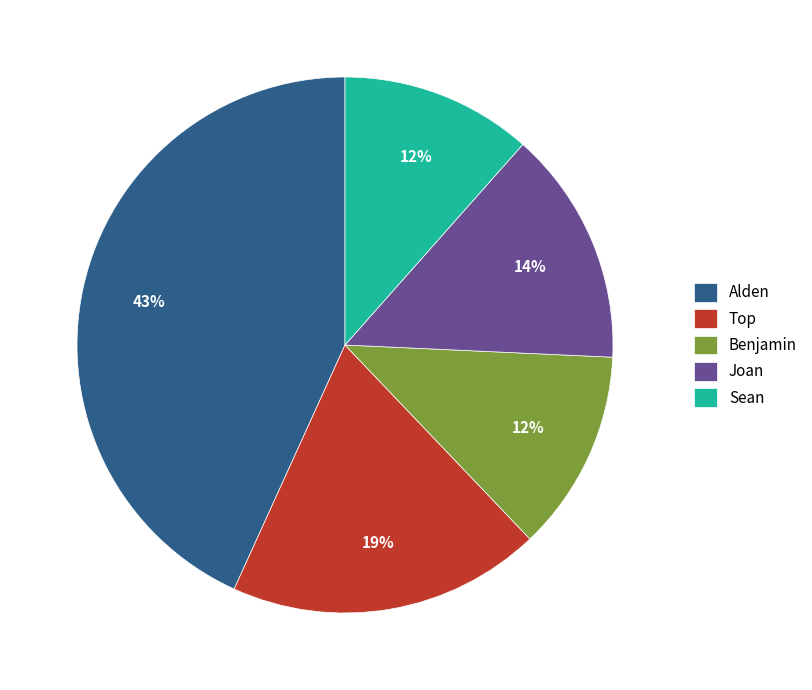

Is it true that Joan is 1% of the pie?

False